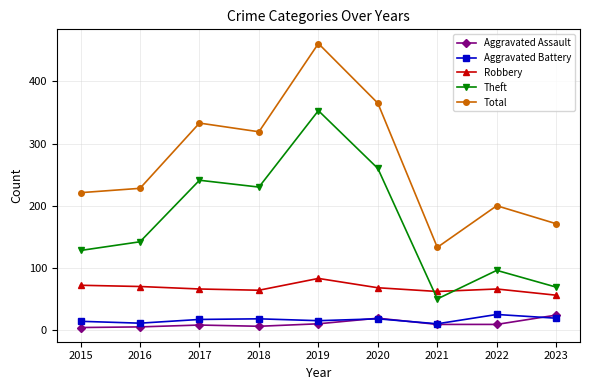

The value of Total at 2017 is 575. True or false?

False